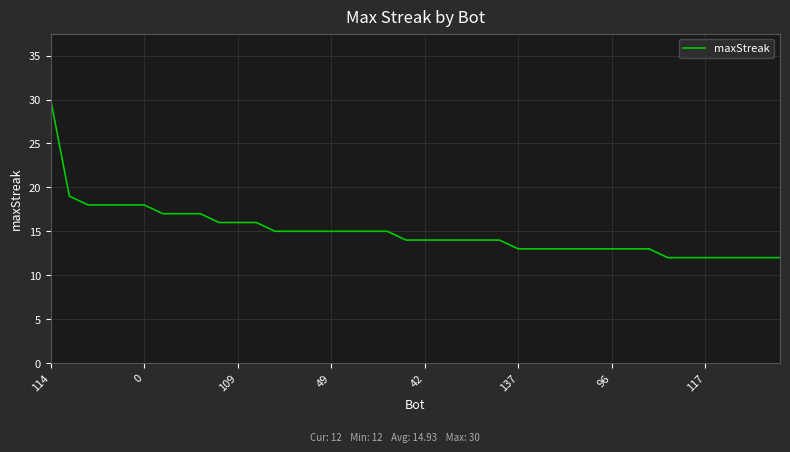

What is the difference between the maximum and minimum values?

18